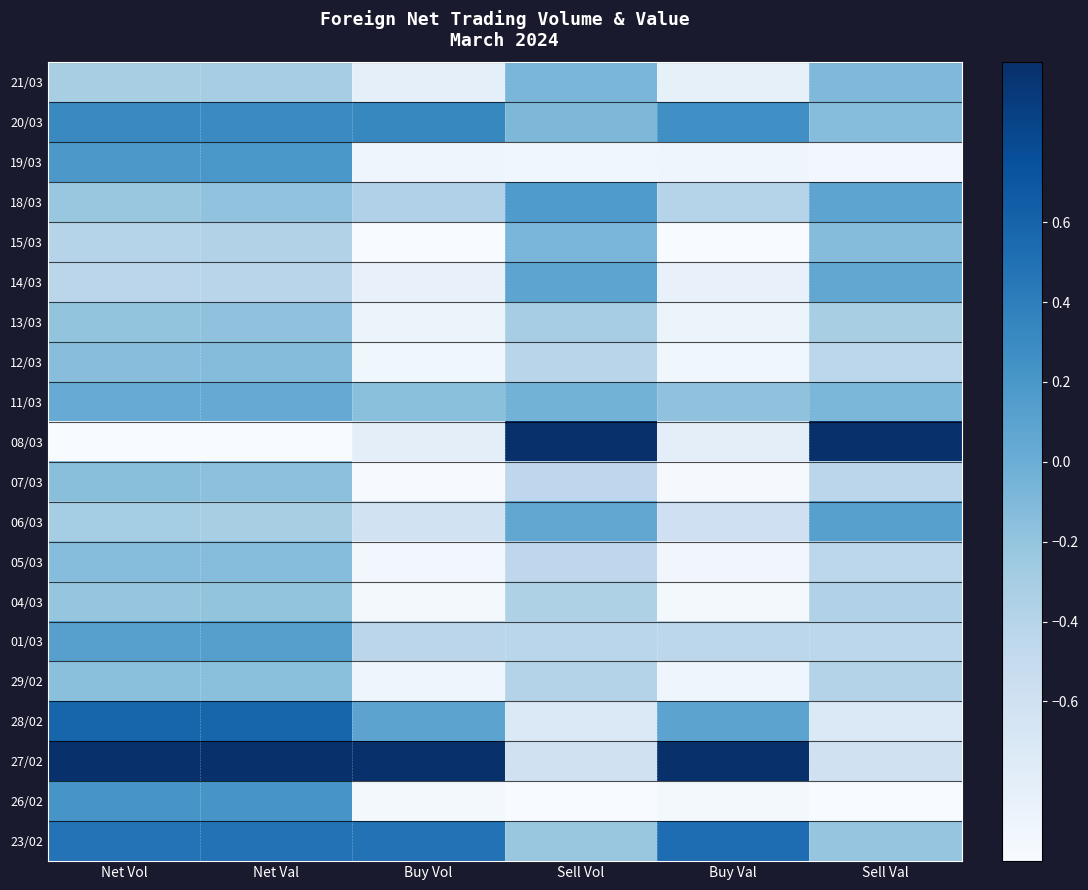

At how many categories does at least one series exceed 0?

6